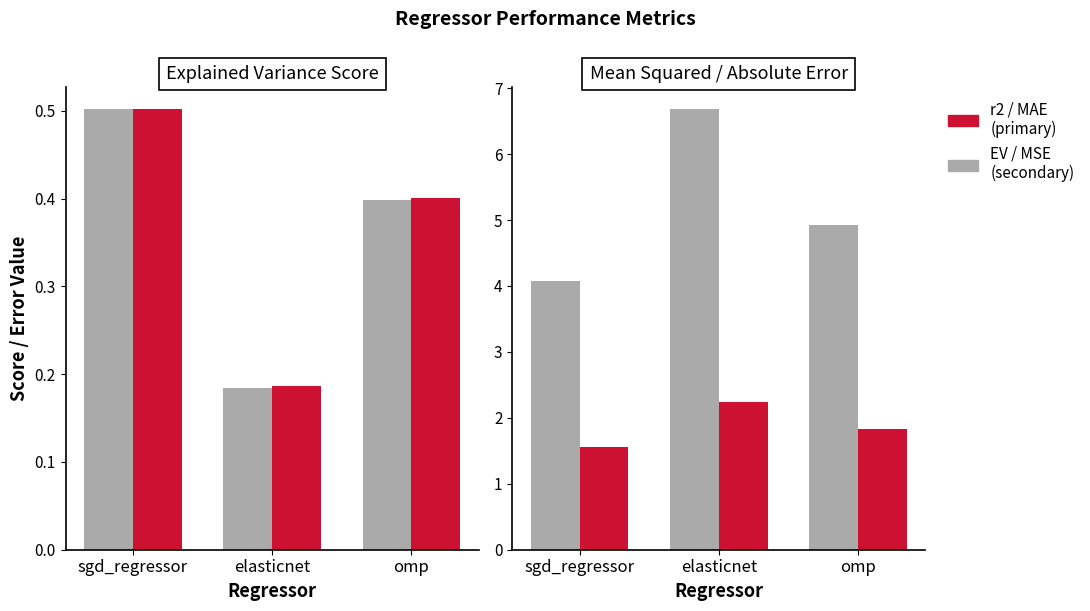

How many groups of bars are there?

3